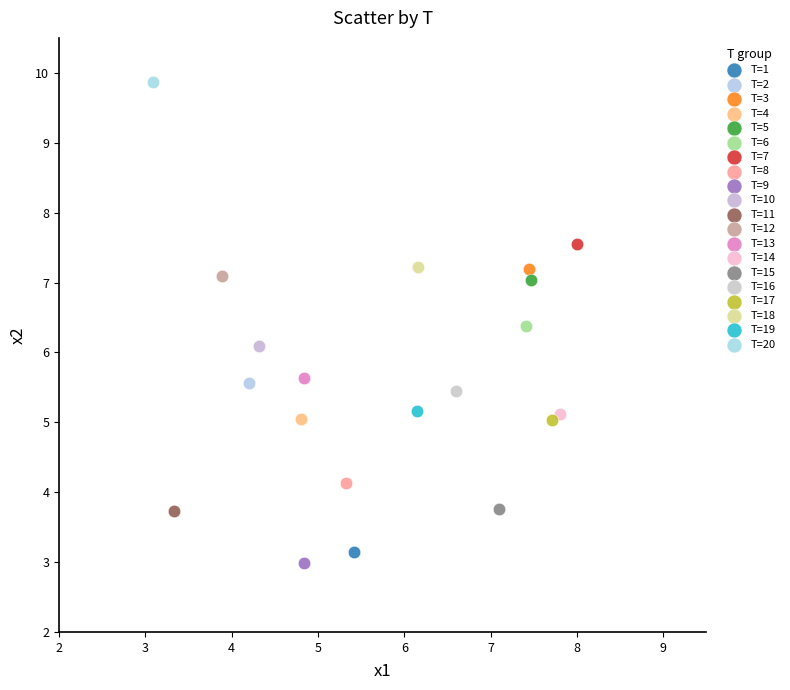

What are all the series names shown in the legend?

T=1, T=2, T=3, T=4, T=5, T=6, T=7, T=8, T=9, T=10, T=11, T=12, T=13, T=14, T=15, T=16, T=17, T=18, T=19, T=20